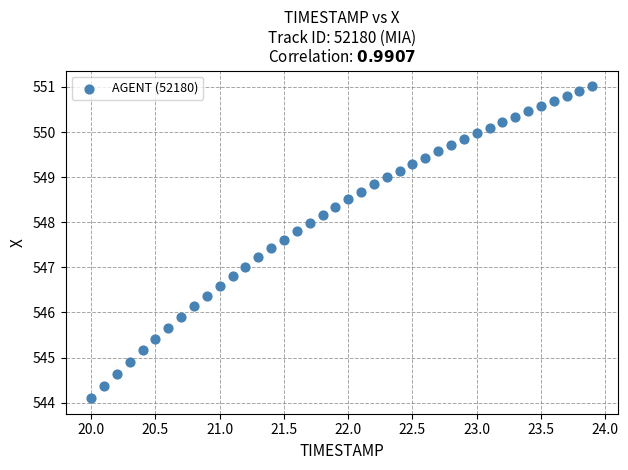

What is the range of Y values (max minus min)?

6.9